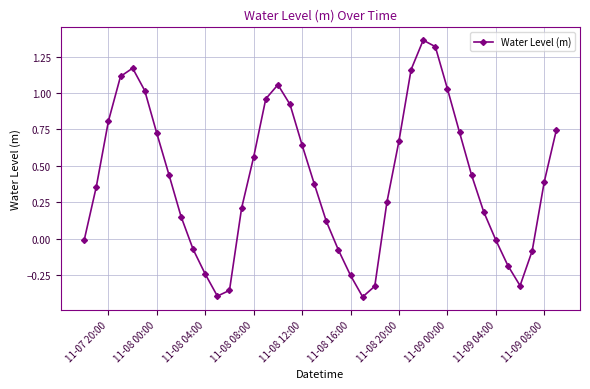

How many interior local peaks (higher than both neighbors) does the data have?

3